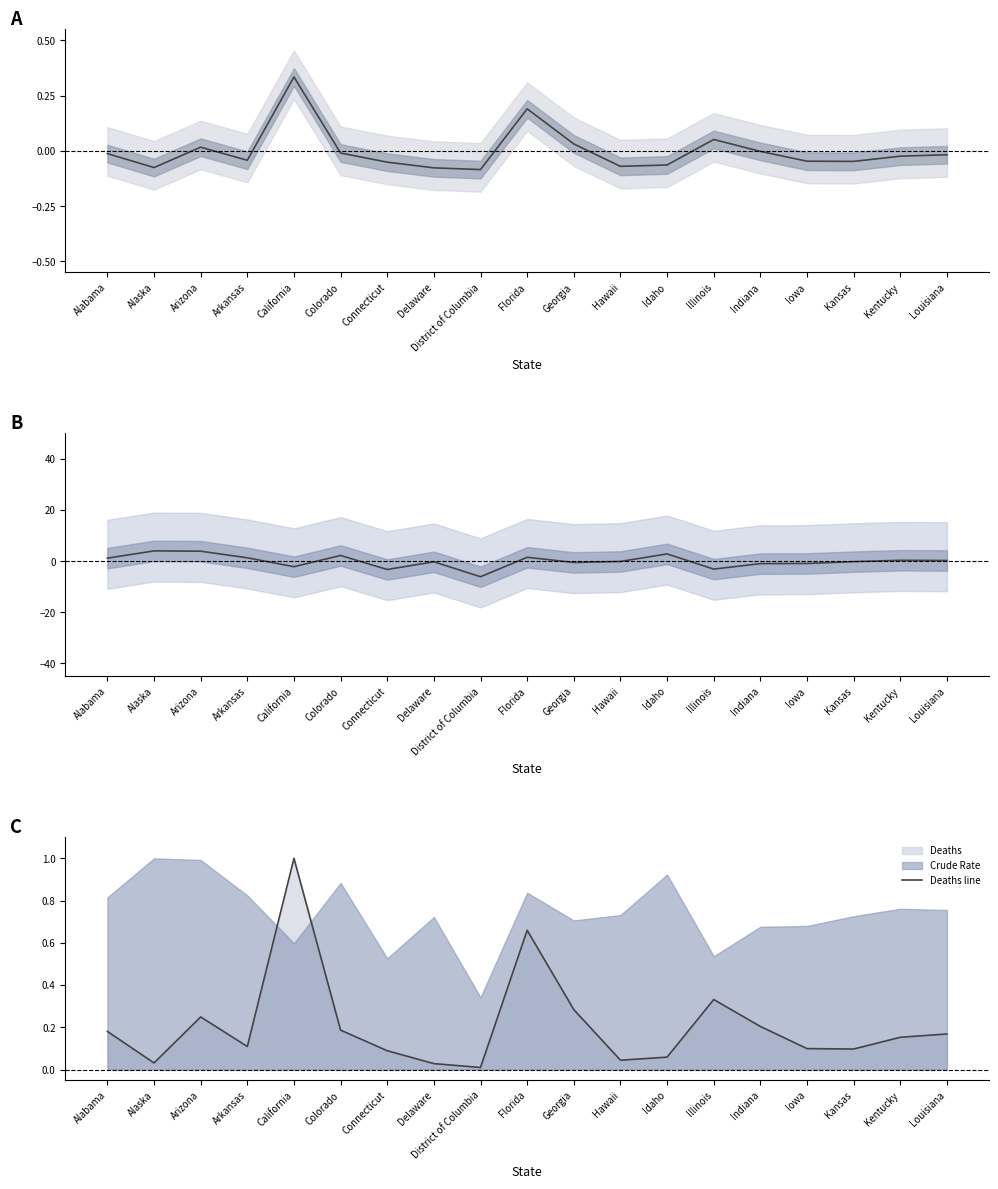

What is the difference between the second highest and minimum values in the Deaths trend series?

0.3